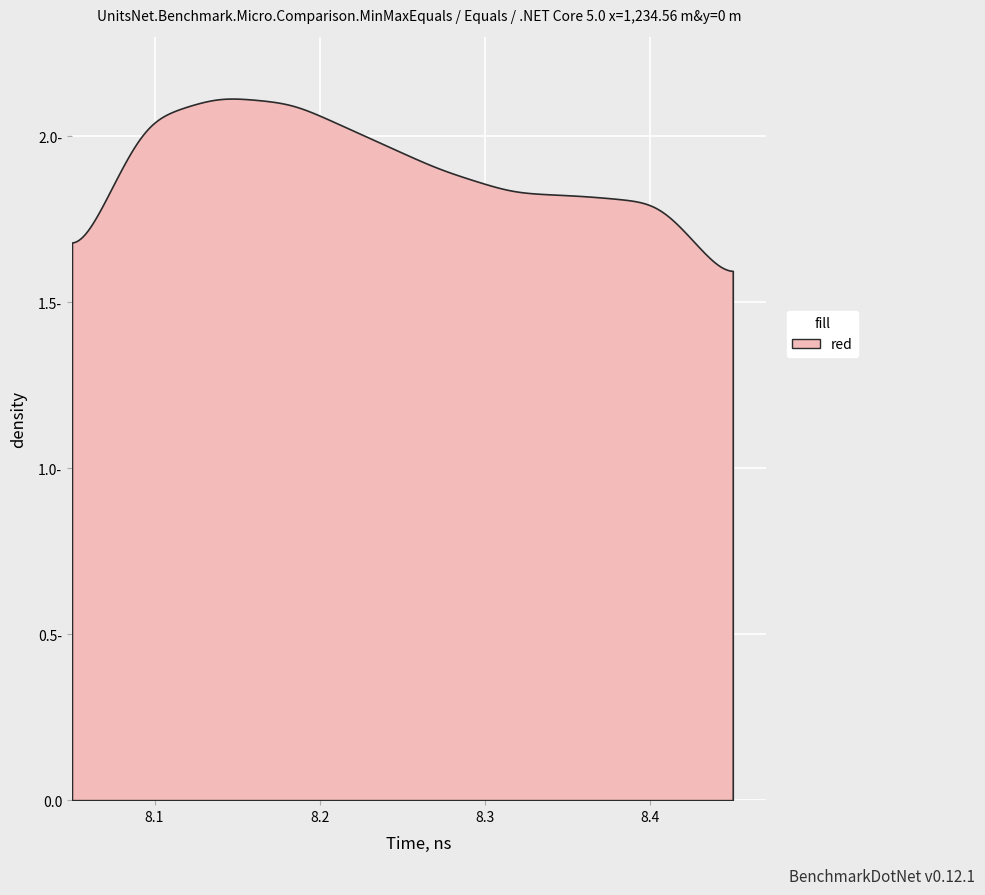

Does the chart display data point markers on the line(s)?

No